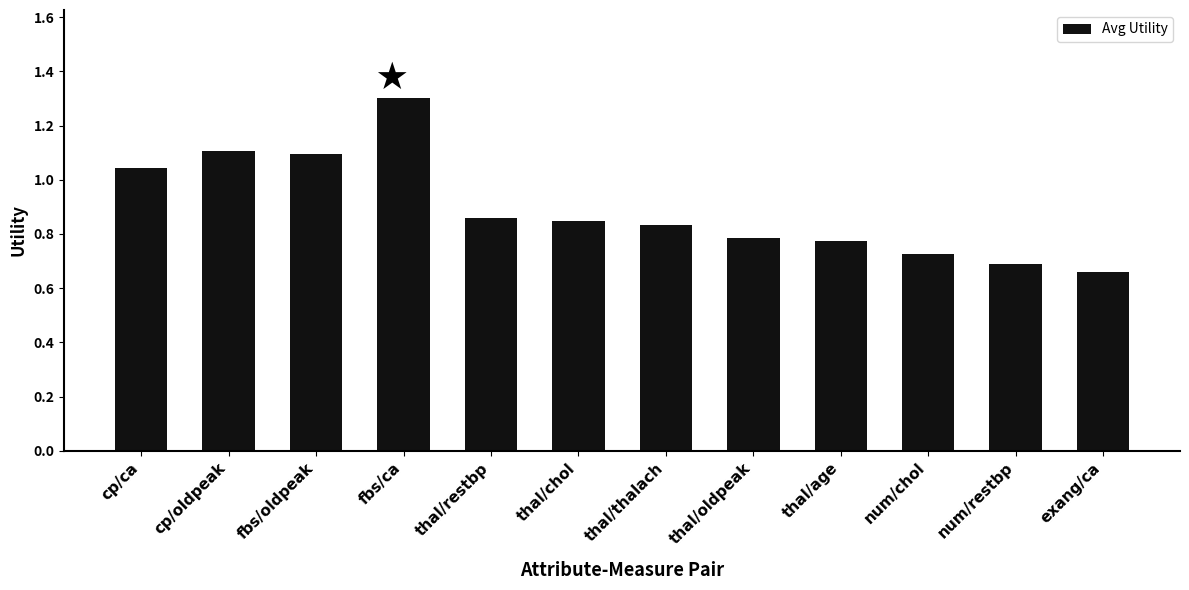

Which category has the highest value across all series?

fbs/ca